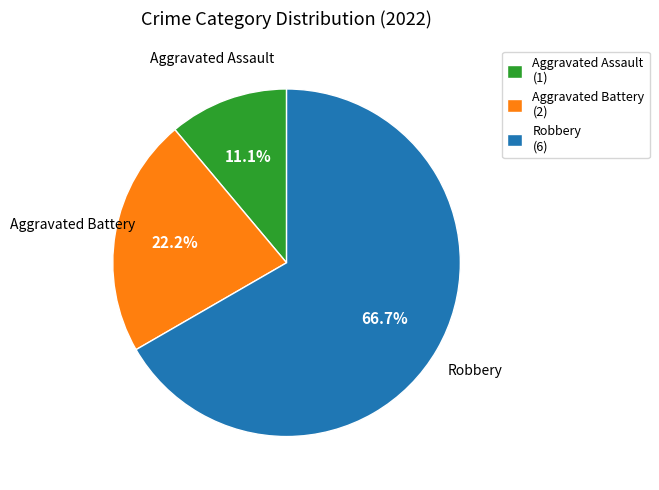

Which category has the biggest portion of the pie?

Robbery (6)